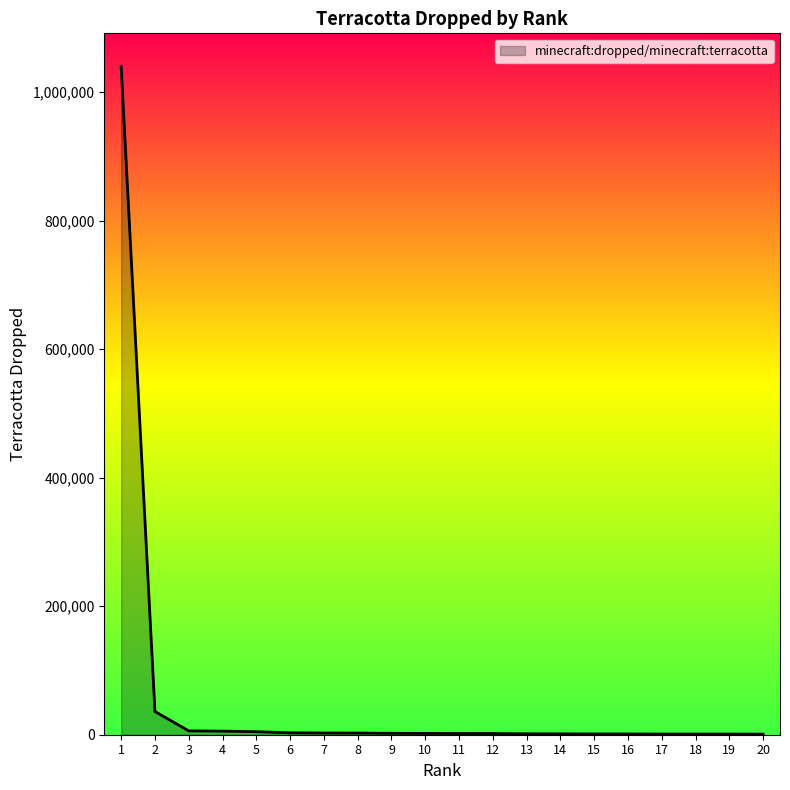

What is the maximum value shown in the chart?

1039743